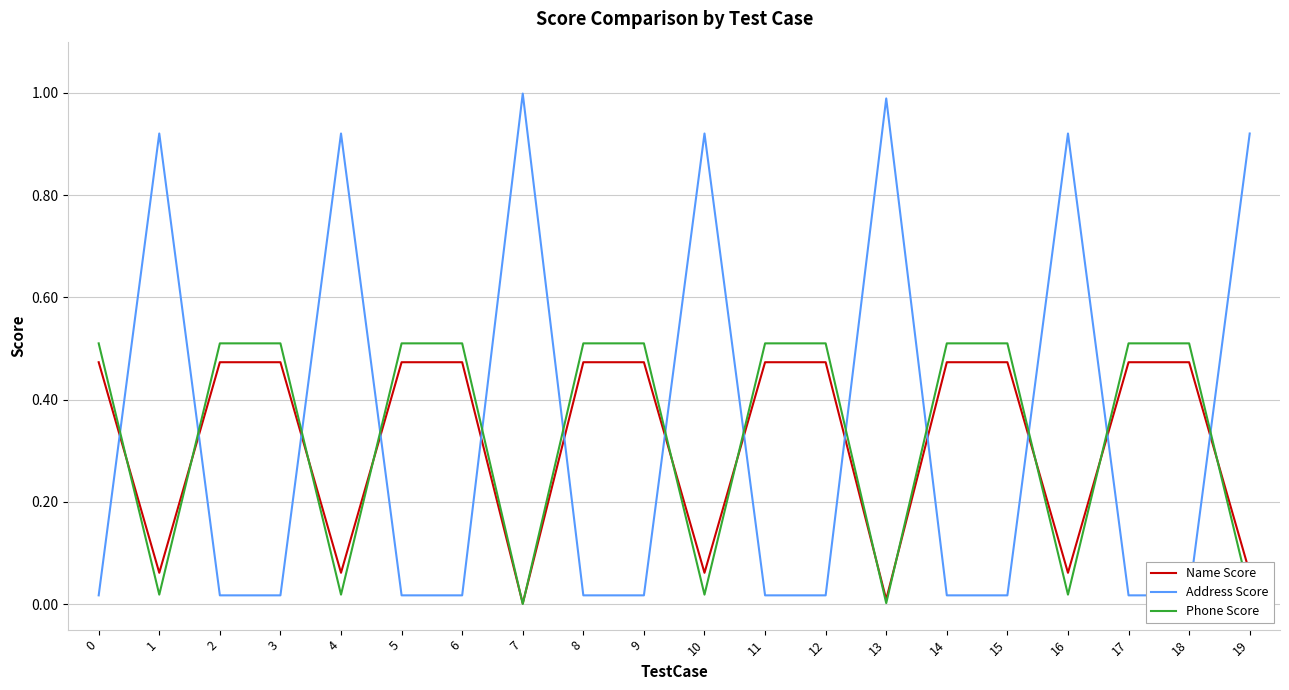

Reading right to left, list all the values displayed in this chart.

Name Score: 0.1	0.5	0.5	0.1	0.5	0.5	0.0	0.5	0.5	0.1	0.5	0.5	0.0	0.5	0.5	0.1	0.5	0.5	0.1	0.5
Address Score: 0.9	0.0	0.0	0.9	0.0	0.0	1.0	0.0	0.0	0.9	0.0	0.0	1.0	0.0	0.0	0.9	0.0	0.0	0.9	0.0
Phone Score: 0.0	0.5	0.5	0.0	0.5	0.5	0.0	0.5	0.5	0.0	0.5	0.5	0.0	0.5	0.5	0.0	0.5	0.5	0.0	0.5